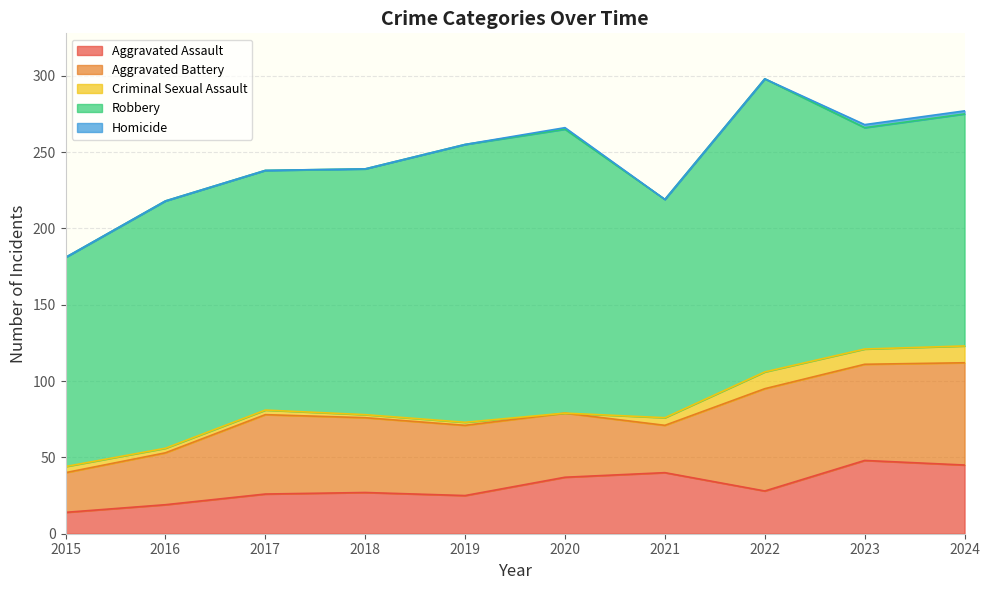

The value of Aggravated Battery at 2021 is 18. True or false?

False